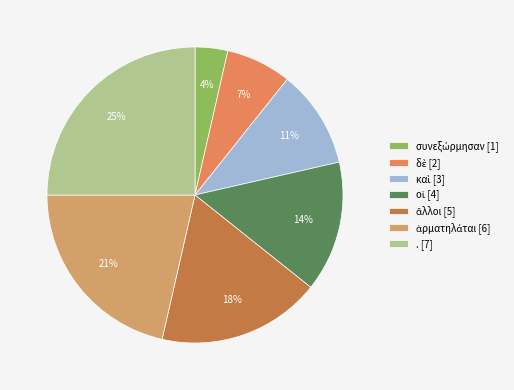

Rank the categories by value from highest to lowest.

., ἁρματηλάται, ἄλλοι, οἱ, καὶ, δὲ, συνεξώρμησαν